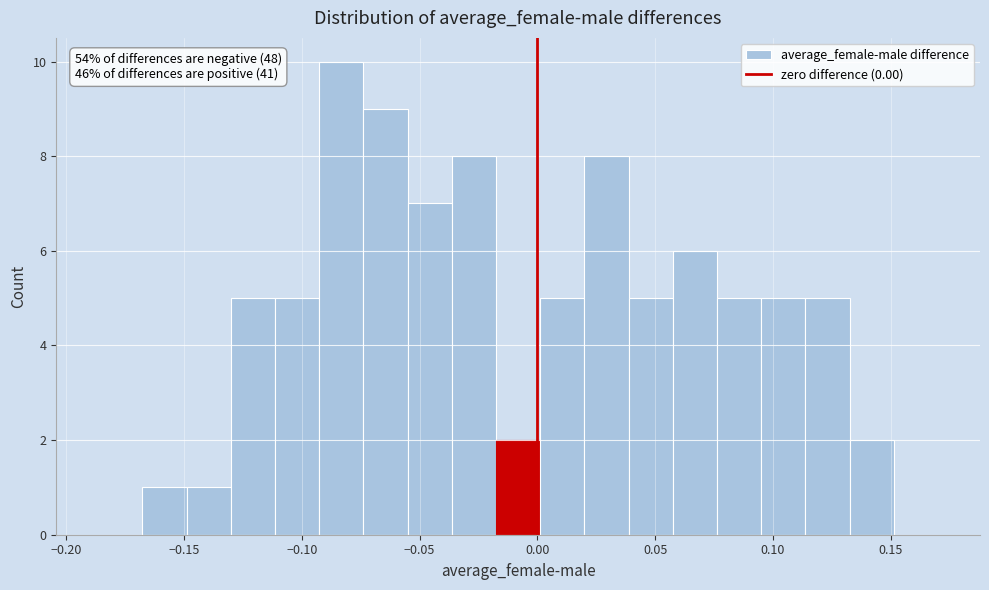

Around what value on the x-axis is the tallest bar? Give the approximate position of its centre, as read against the axis.

-0.085